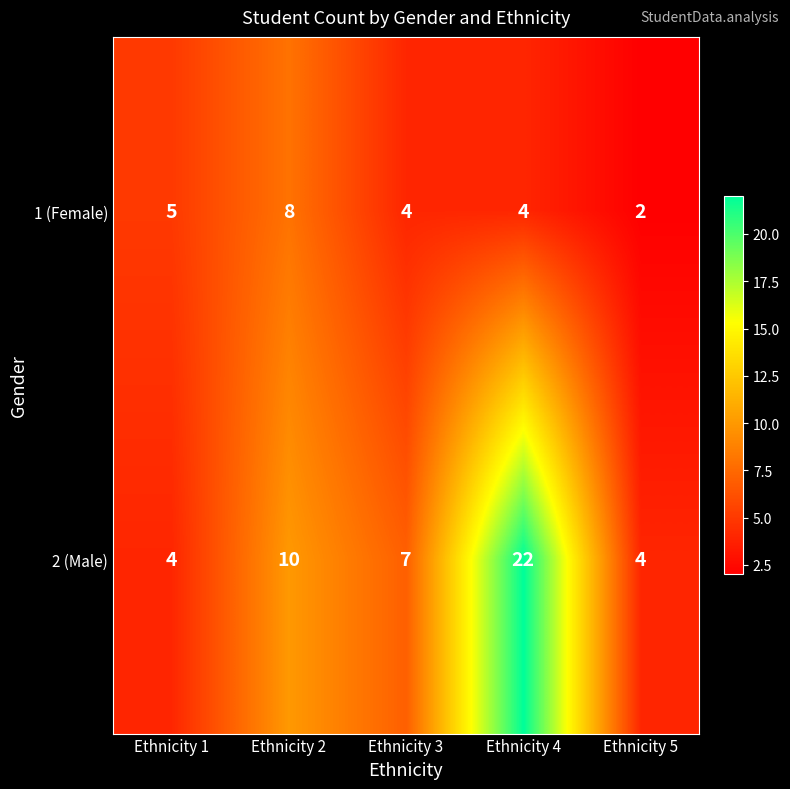

What is the difference between the 2 (Male) values at Ethnicity 1 and Ethnicity 2?

6